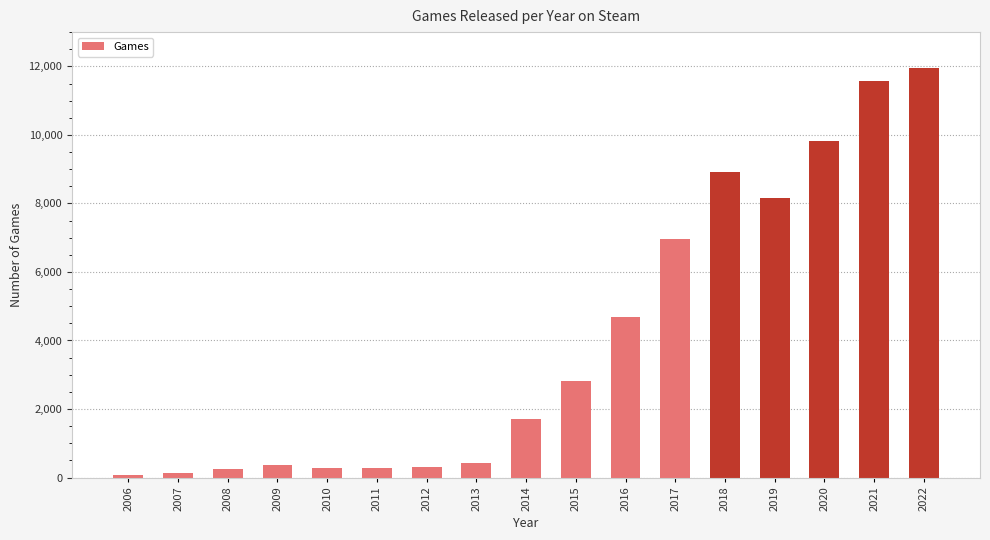

At which label is the value closest to 6007?

2017